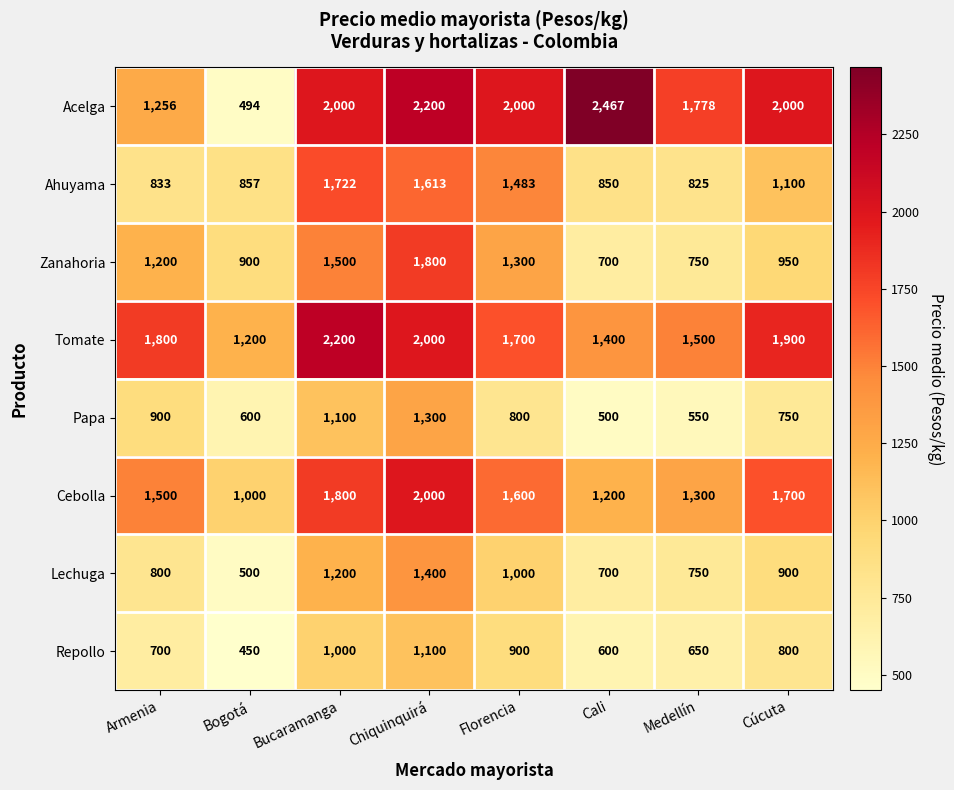

What is the total value across all series at Bogotá?

6001